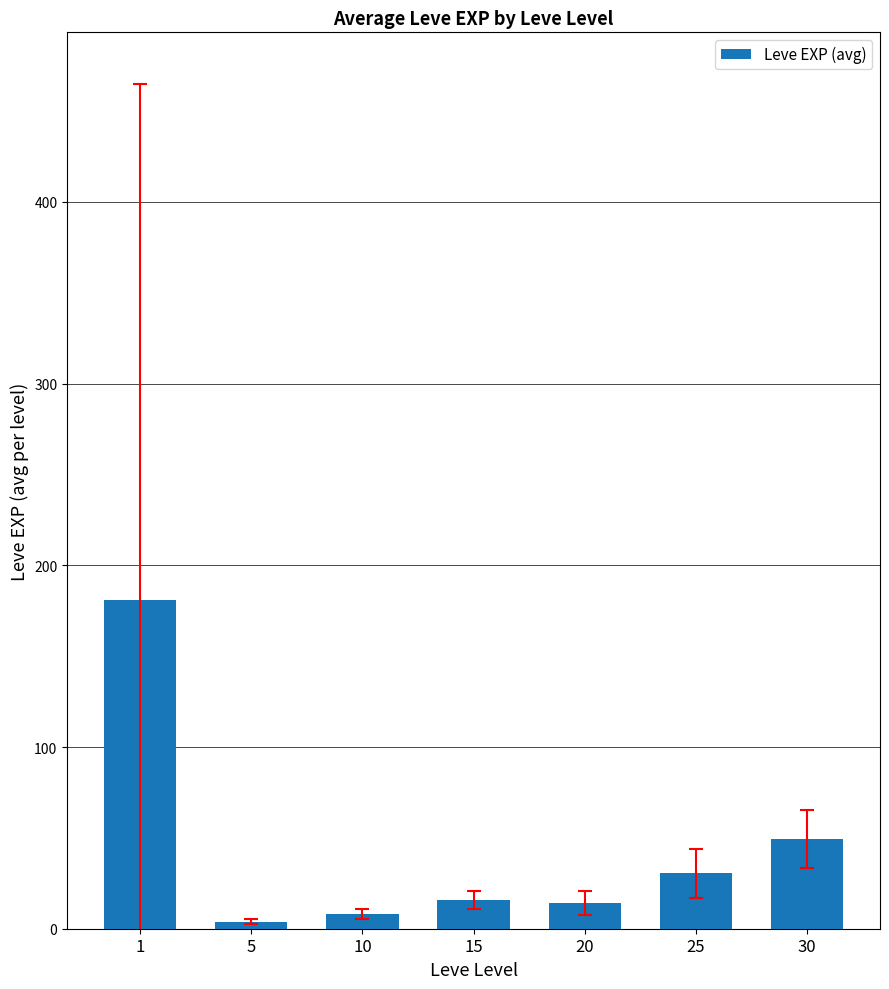

Is it true that the value at 30 is 49.3?

True